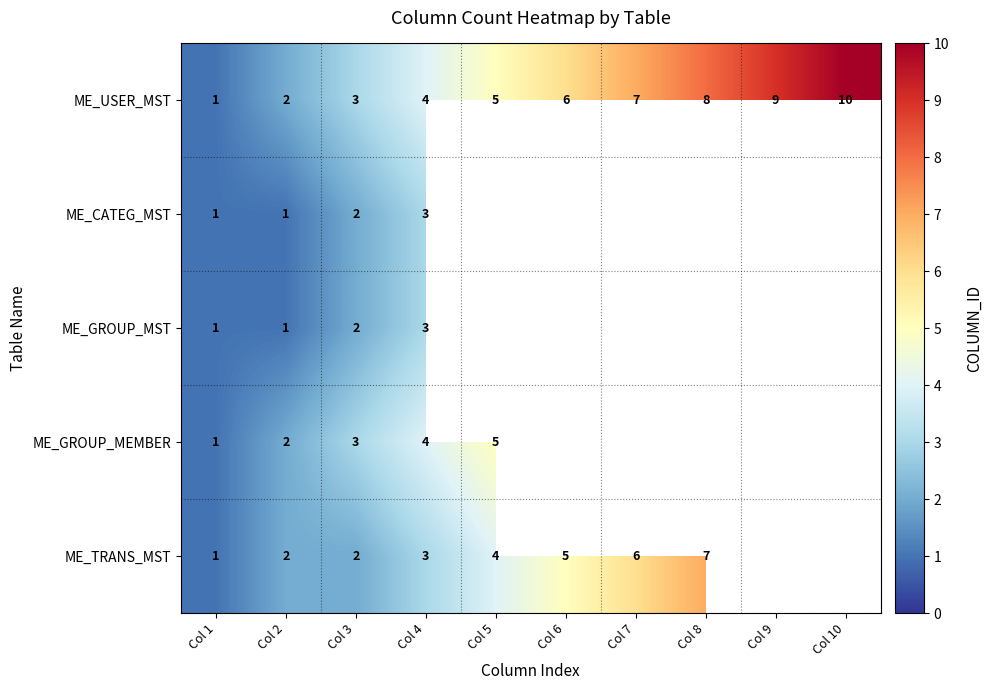

The ME_USER_MST series shows 12 at Col 9. True or false?

False